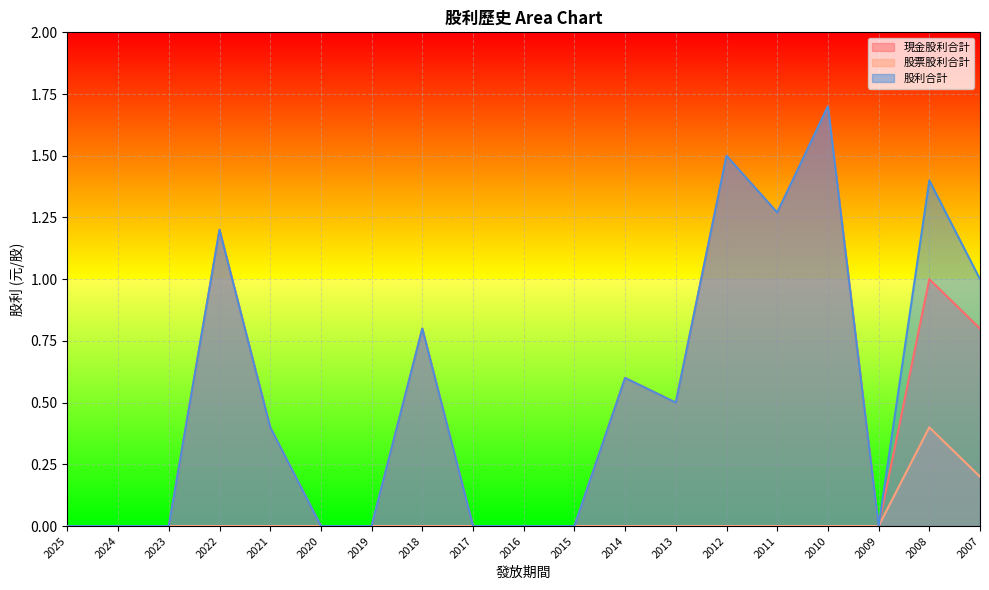

What is the approximate value of 股票股利合計 at 2008?

0.4